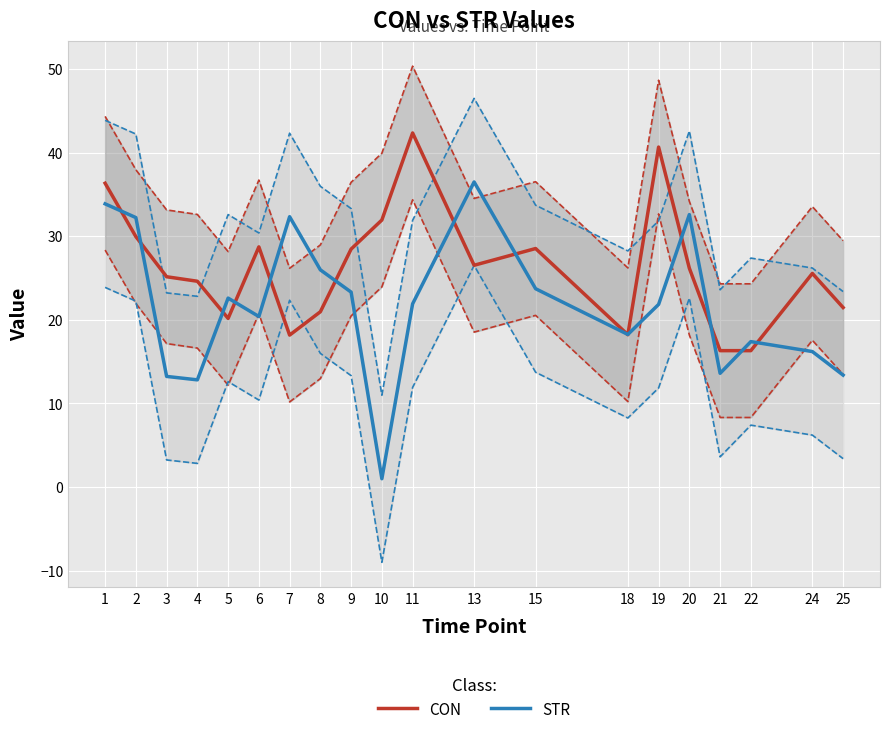

Is it true that STR equals 13.4 at 25?

True